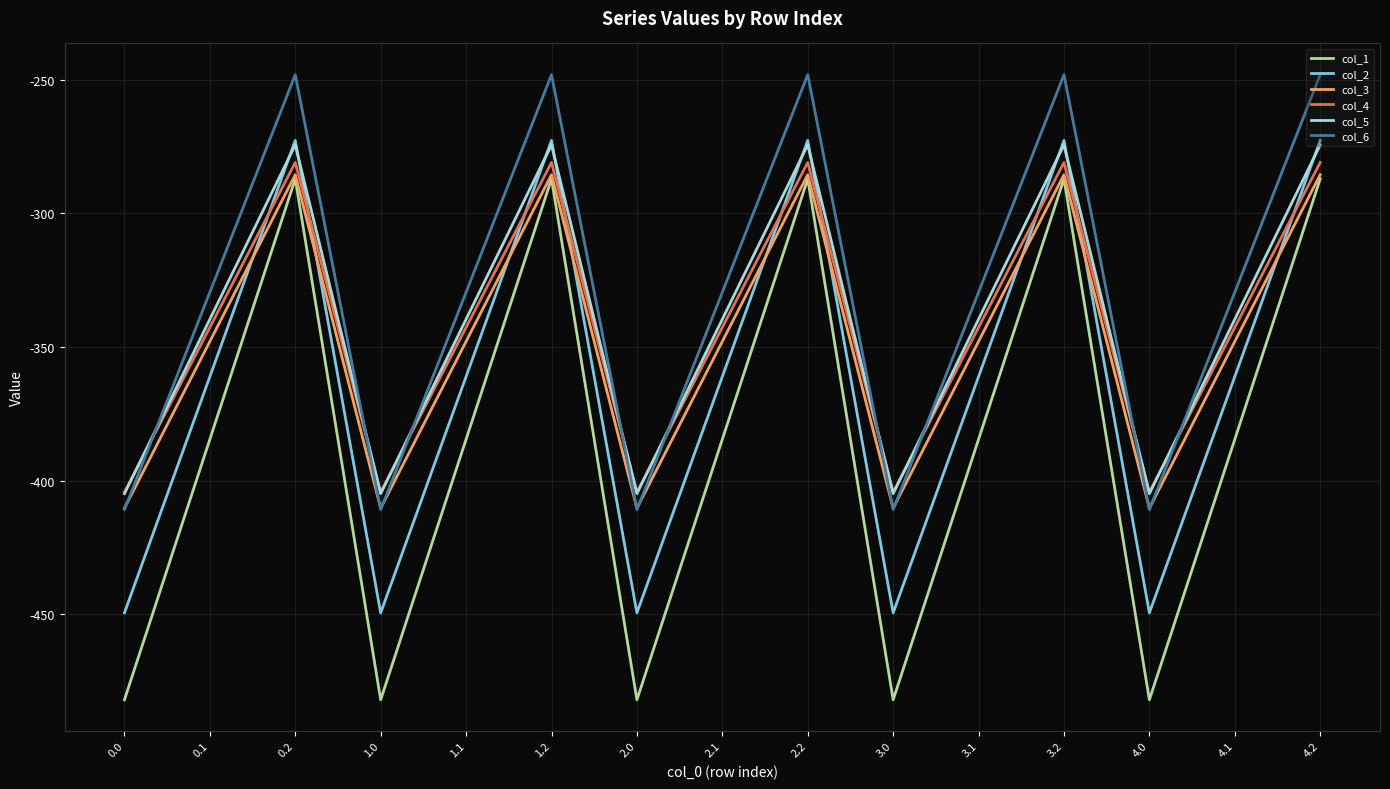

What is the difference between the maximum and minimum values in the col_5 series?

130.5